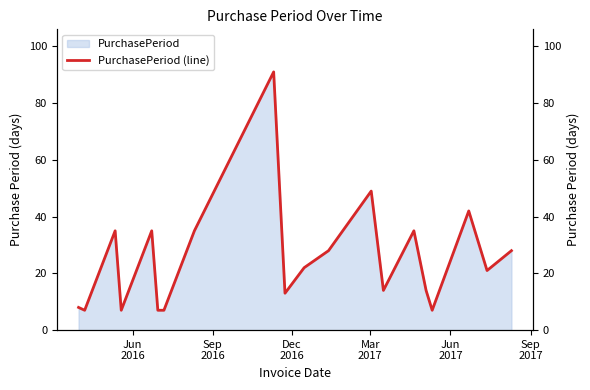

How many lines are shown in the chart?

1